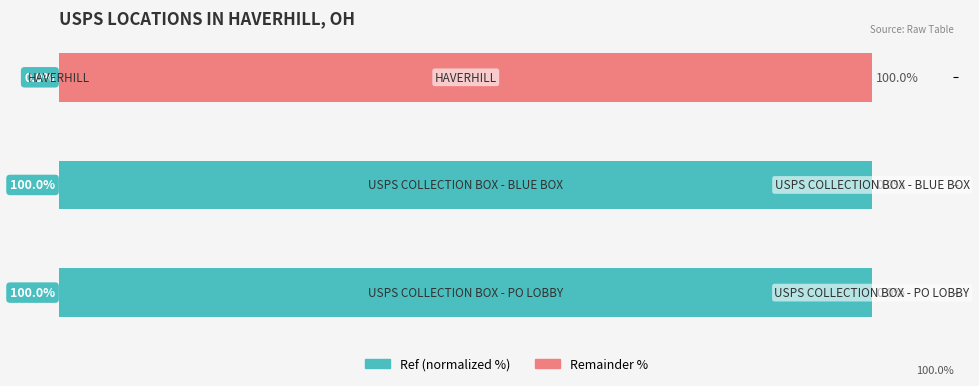

Reading right to left, extract all data points from this chart.

Ref (normalized %): 40=100.0	20=100.0	0=0.0
Remainder %: 40=0.0	20=0.0	0=100.0